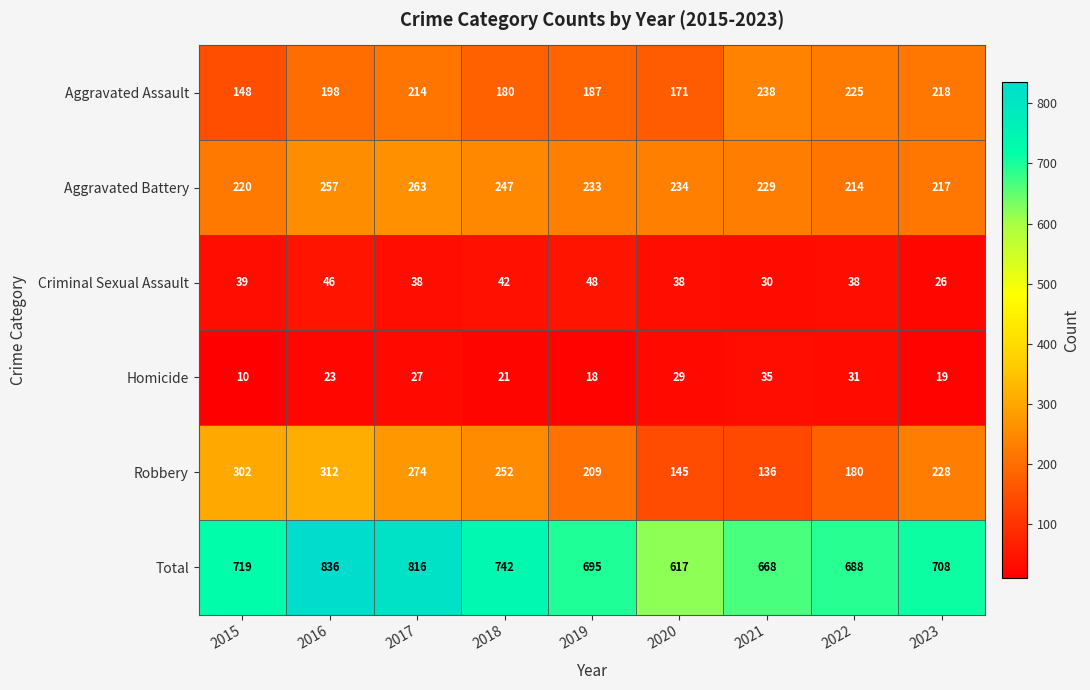

At which category does the chart reach its minimum across all series?

2015